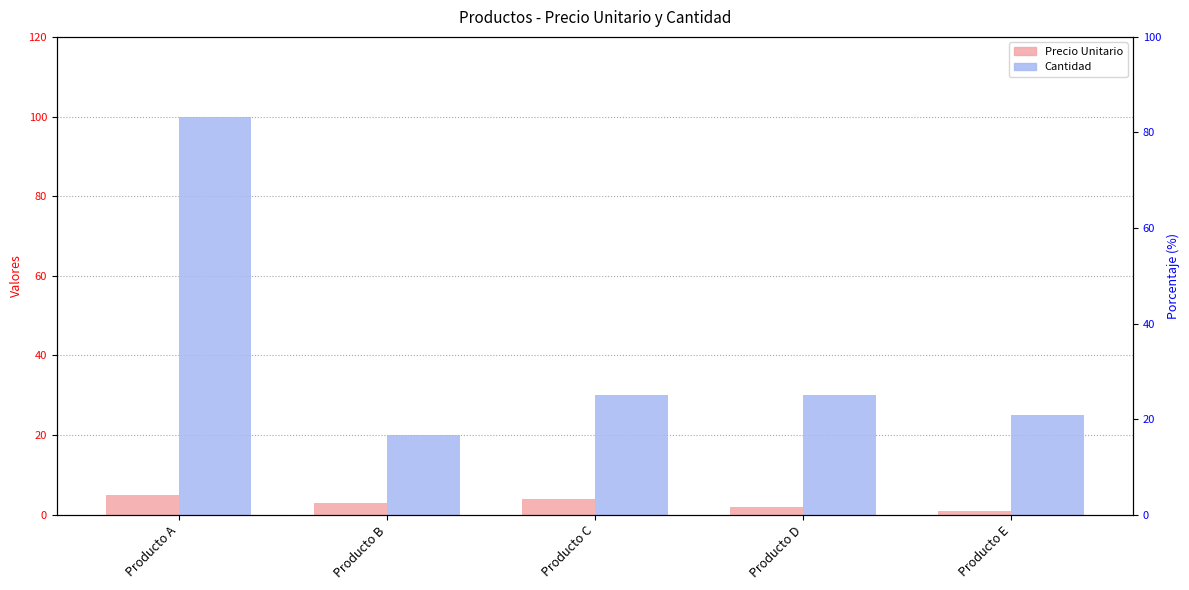

What value does the Precio Unitario series have at Producto A?

5